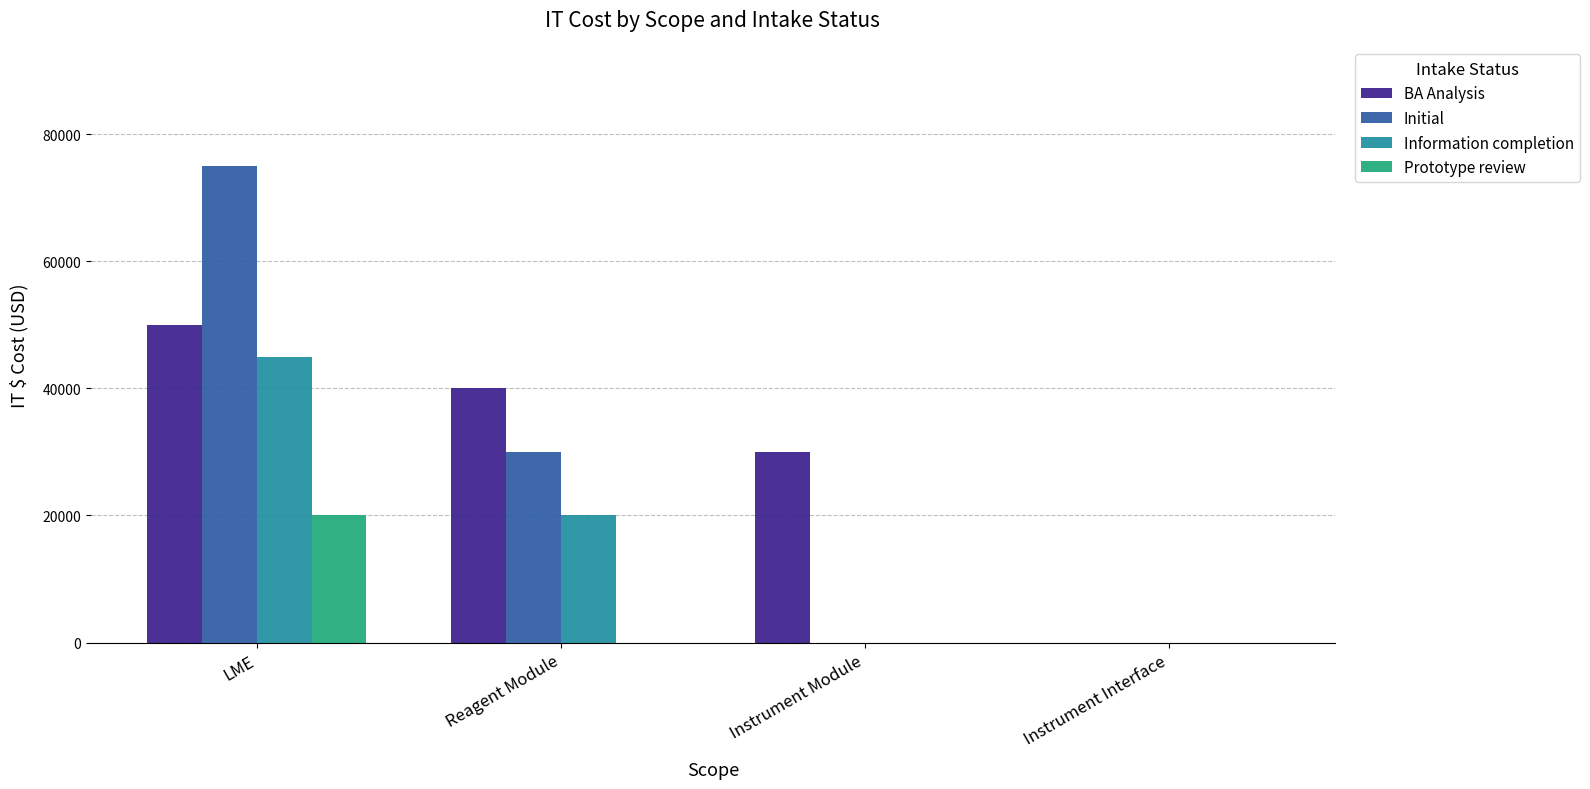

Reading left to right, transcribe all the data shown in this chart.

BA Analysis: LME=50000	Reagent Module=40000	Instrument Module=30000	Instrument Interface=0
Initial: LME=75000	Reagent Module=30000	Instrument Module=0	Instrument Interface=0
Information completion: LME=45000	Reagent Module=20000	Instrument Module=0	Instrument Interface=0
Prototype review: LME=20000	Reagent Module=0	Instrument Module=0	Instrument Interface=0